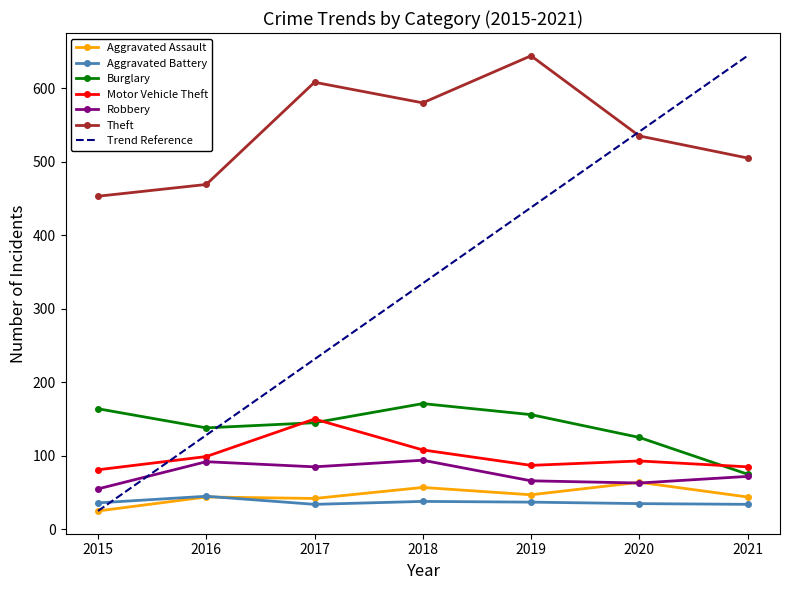

True or false: Theft and Motor Vehicle Theft cross at least once.

False